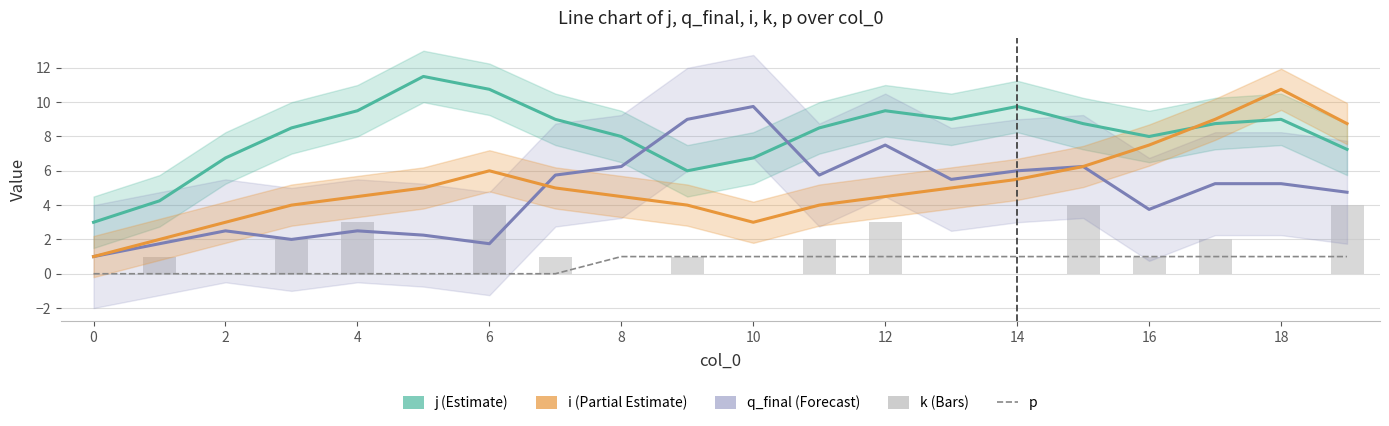

Which category has the highest value in the i series?

18